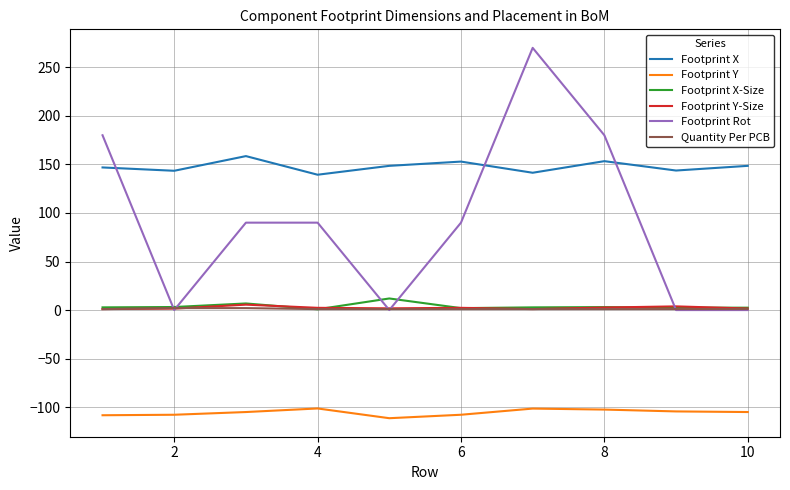

List the series in order of their peak value, highest first.

Footprint Rot, Footprint X, Footprint X-Size, Footprint Y-Size, Quantity Per PCB, Footprint Y